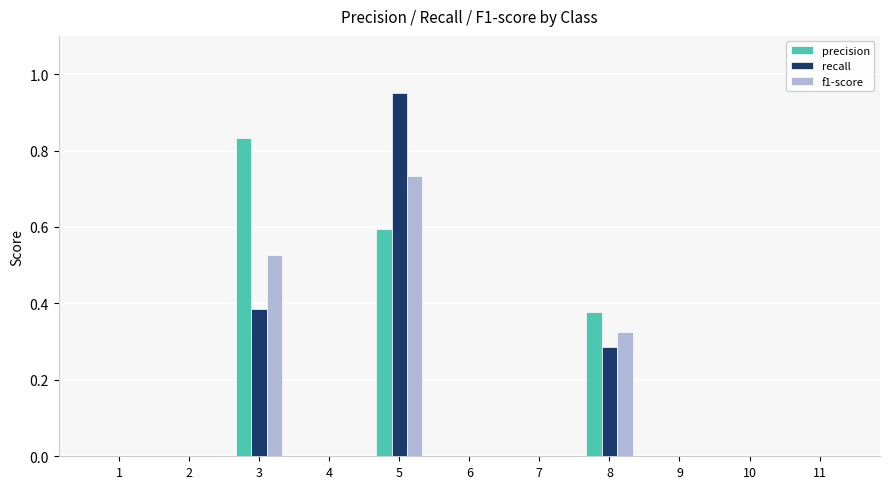

The value of f1-score at 6 is -0.3. True or false?

False